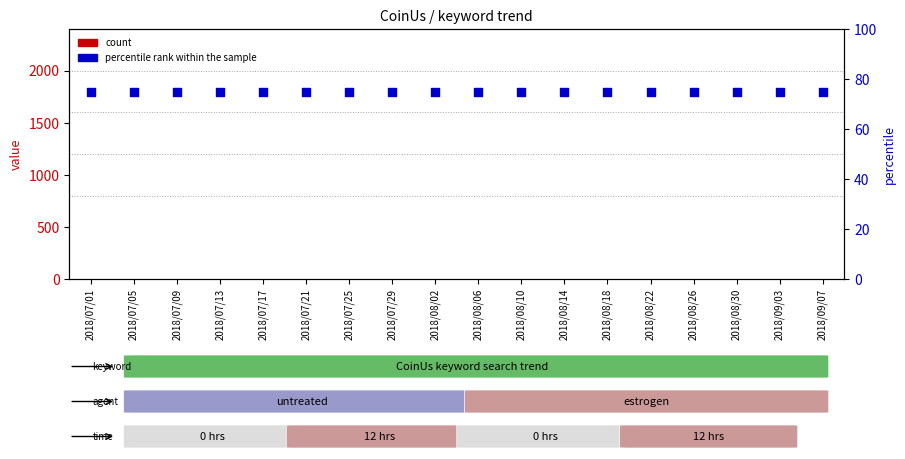

Which series has the largest total across all categories?

percentile rank within the sample